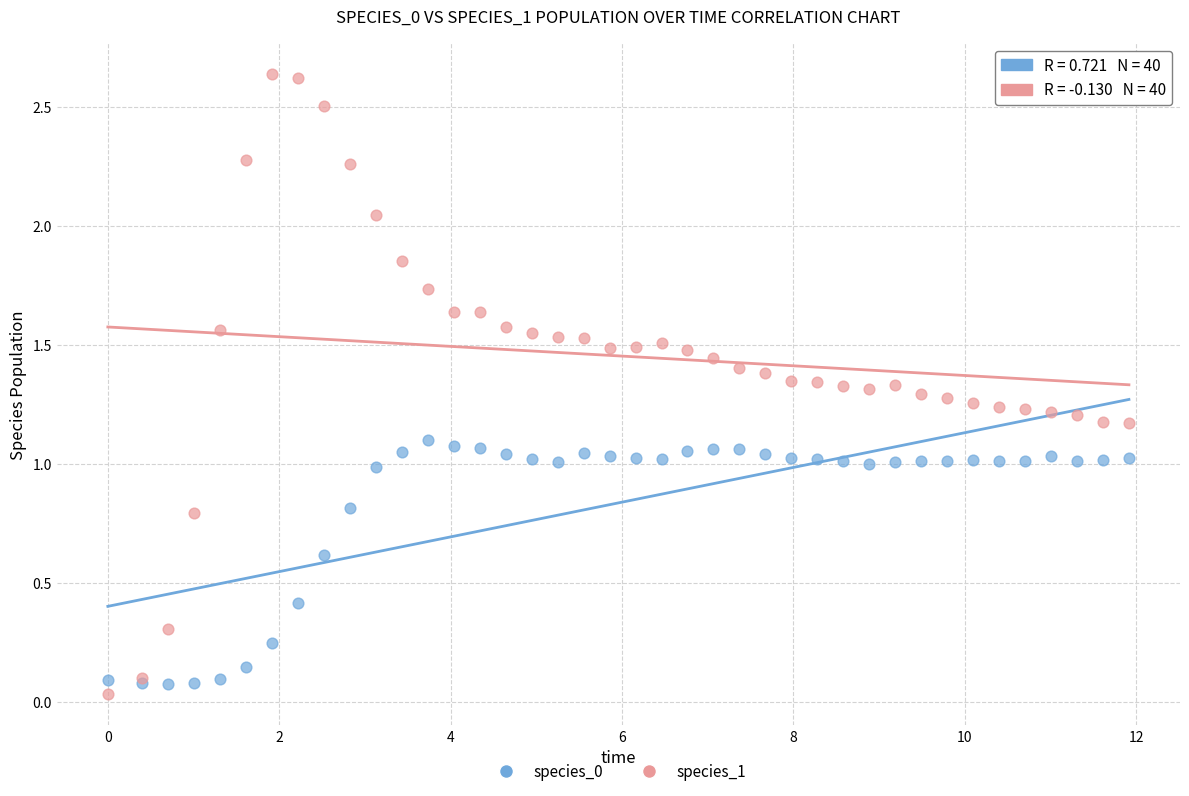

Which series contains the highest Y value?

species_1